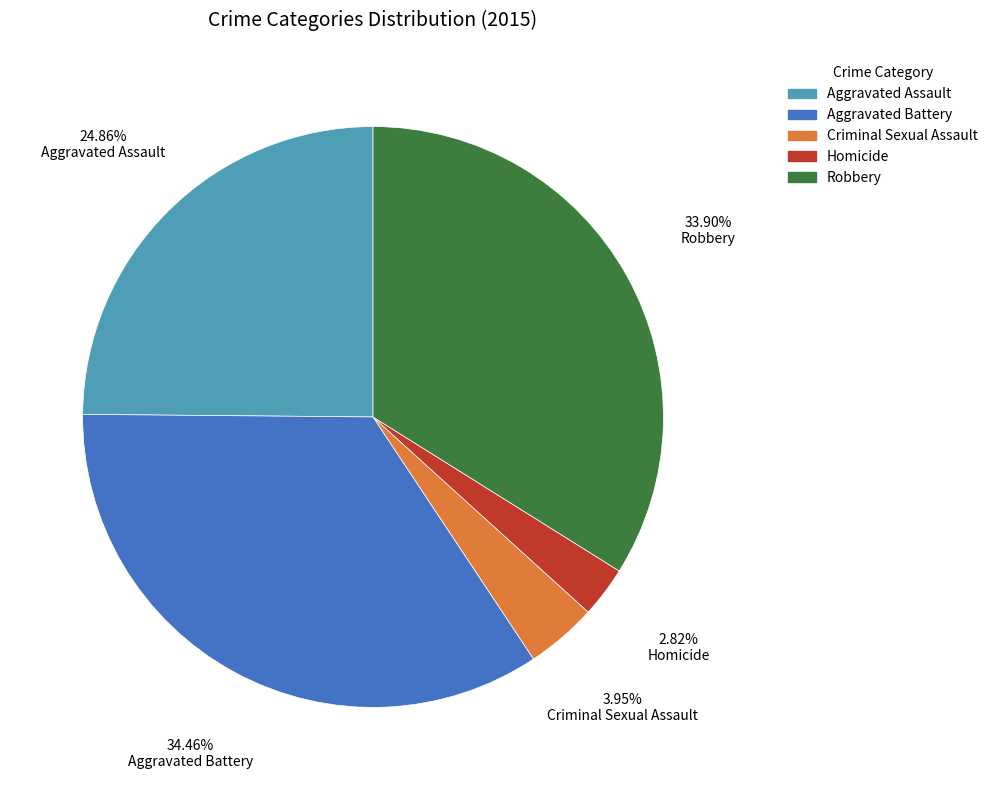

What percentage is the Robbery slice, to the nearest percent?

34%